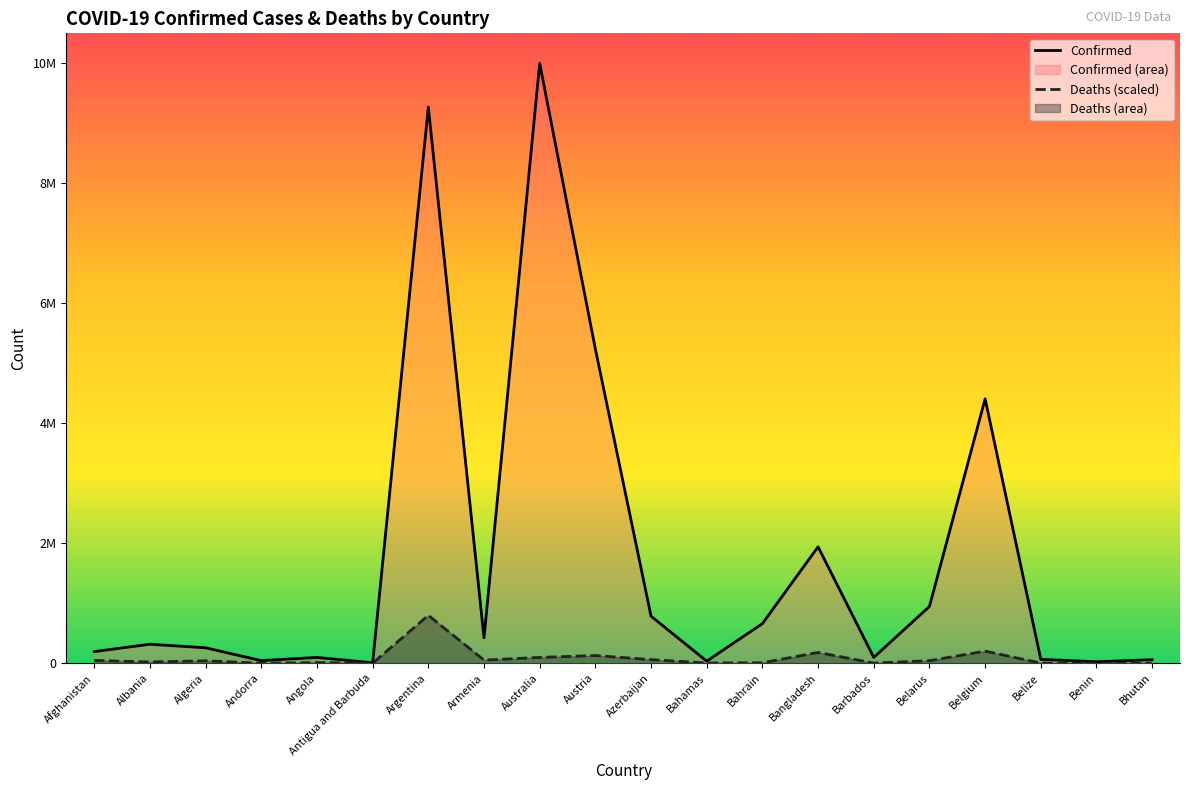

Does the chart display data point markers on the line(s)?

No